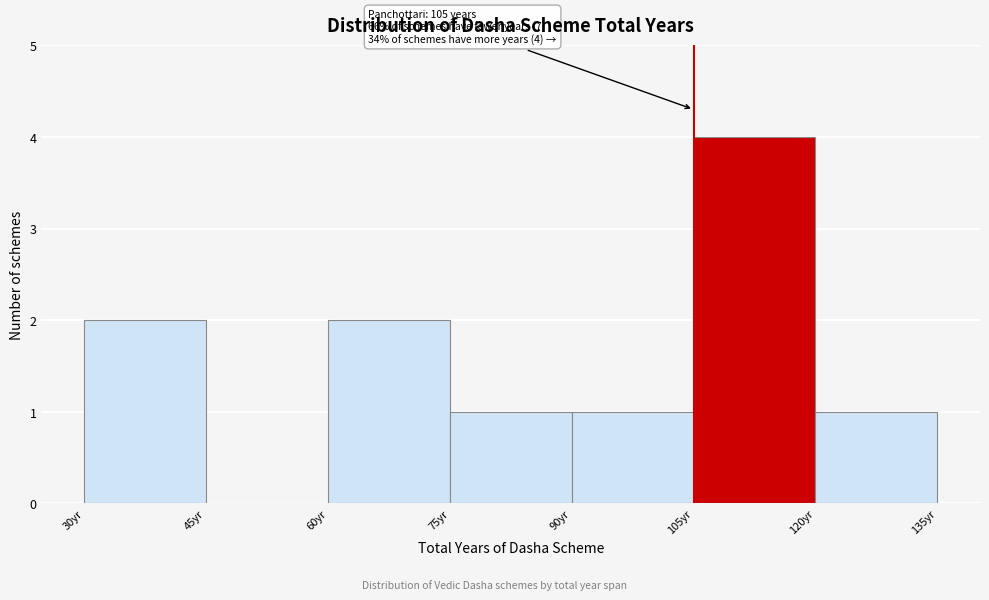

Which range on the x-axis has the tallest bar?

105 to 120